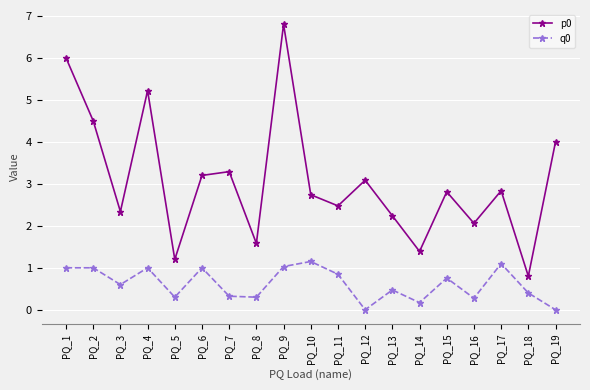

Which series has the largest total across all categories?

p0